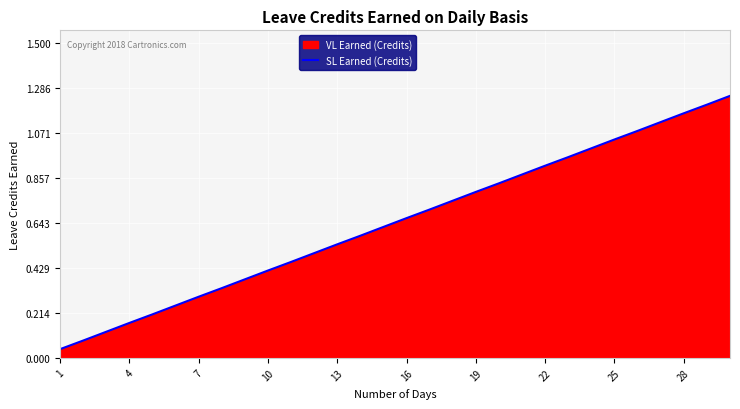

The chart shows a value of 0.5 at 25. True or false?

False